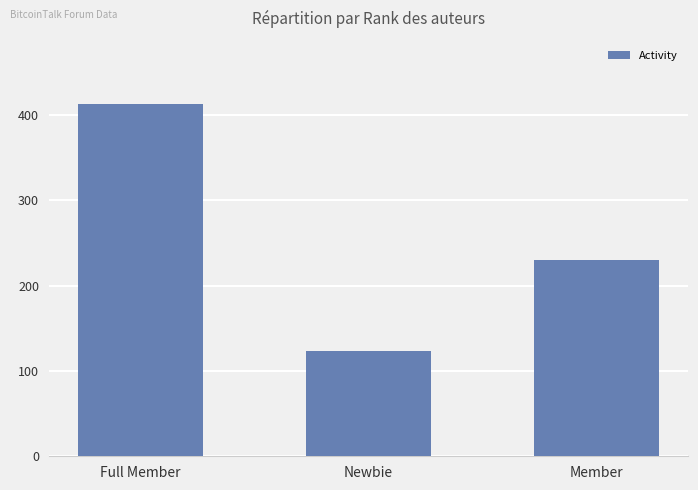

What is the maximum value shown in the chart?

413